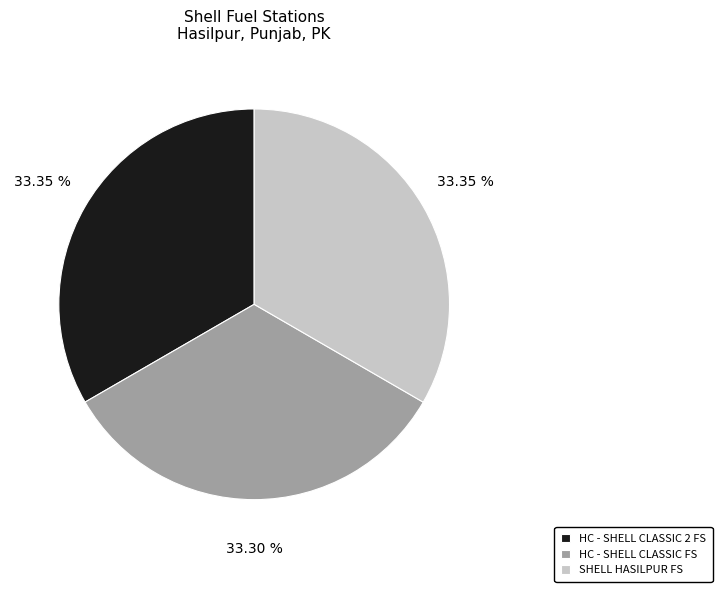

Approximately how many times larger is the value at HC - SHELL CLASSIC 2 FS compared to HC - SHELL CLASSIC FS?

1.0